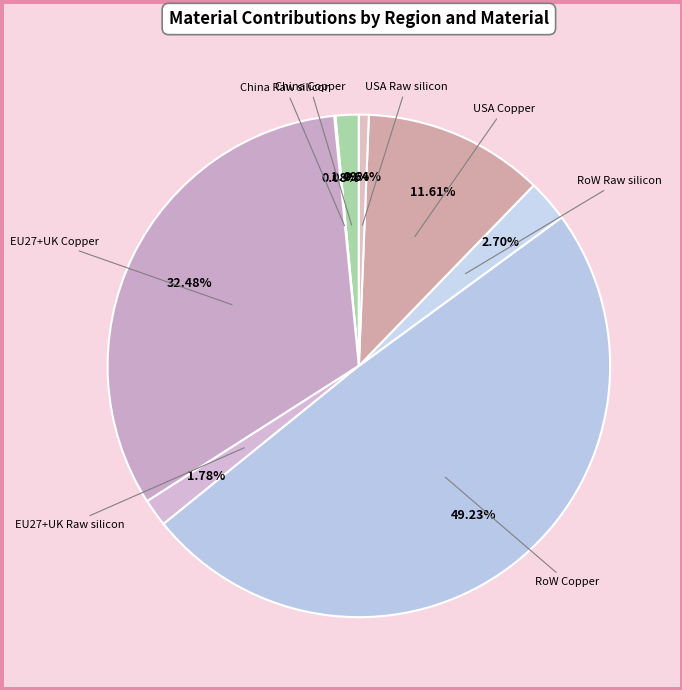

Which has a higher value, EU27+UK Copper or RoW Copper?

RoW Copper